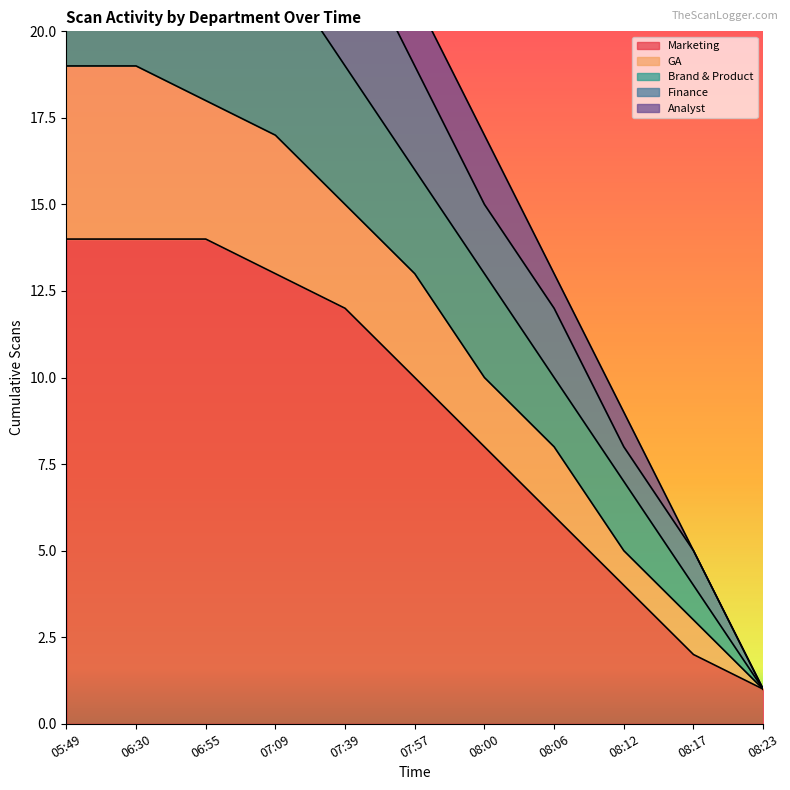

Is it true that Marketing equals 13 at 08:00?

False